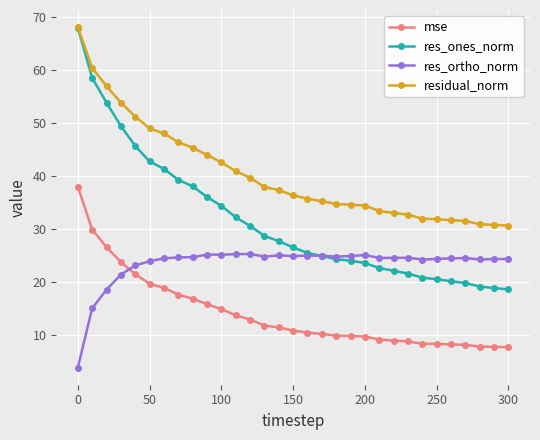

Which series has the largest total across all categories?

residual_norm